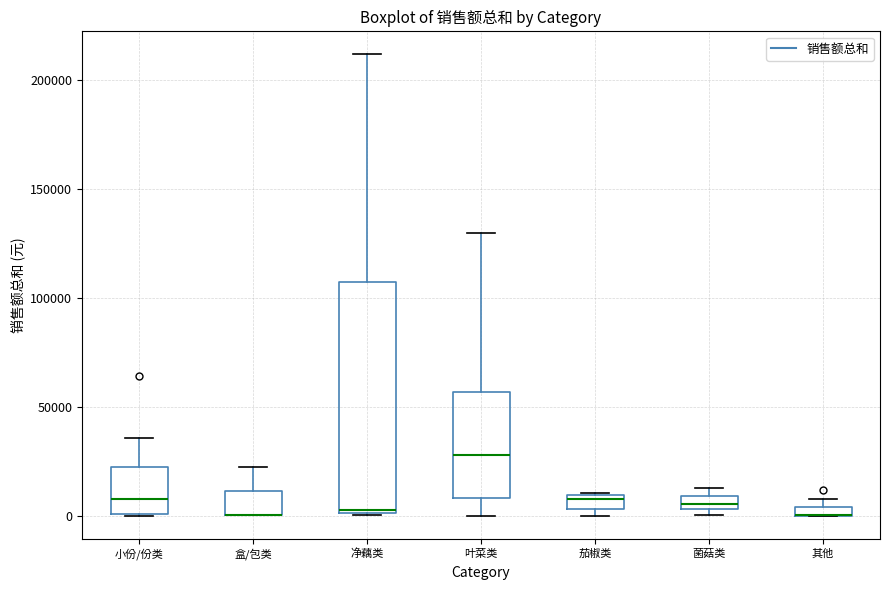

Comparing the boxes themselves (not the whiskers), which one is the tallest?

净藕类